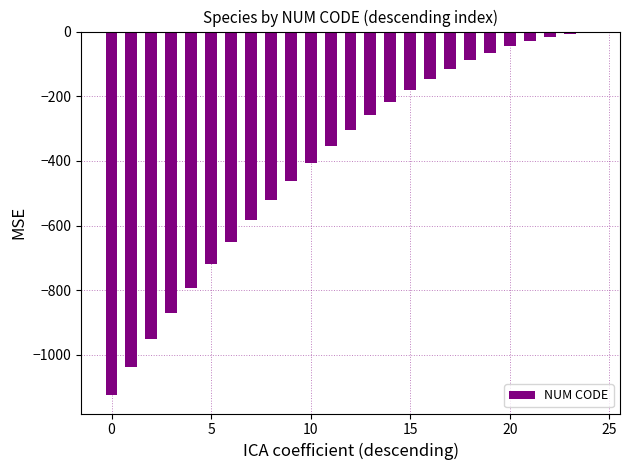

What is the sum of all values?

-9945.0